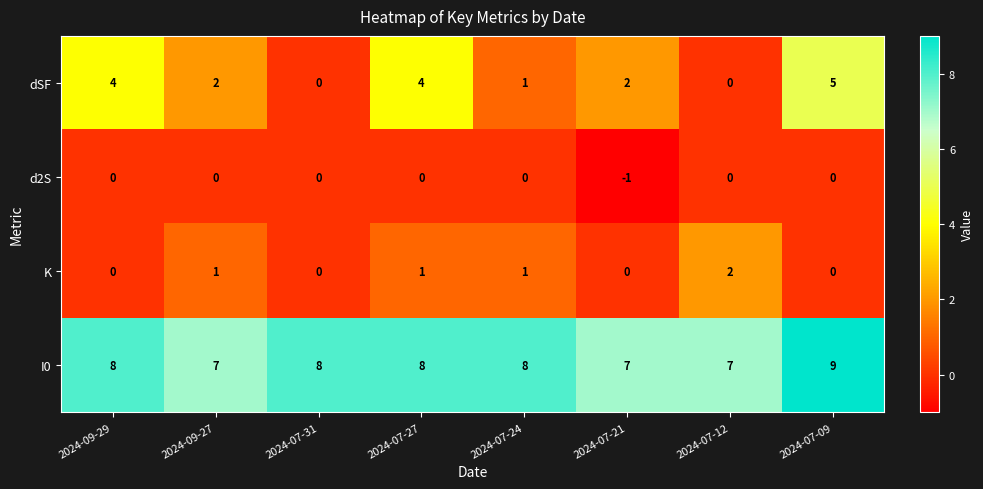

Is it true that d2S equals 0 at 2024-07-09?

True